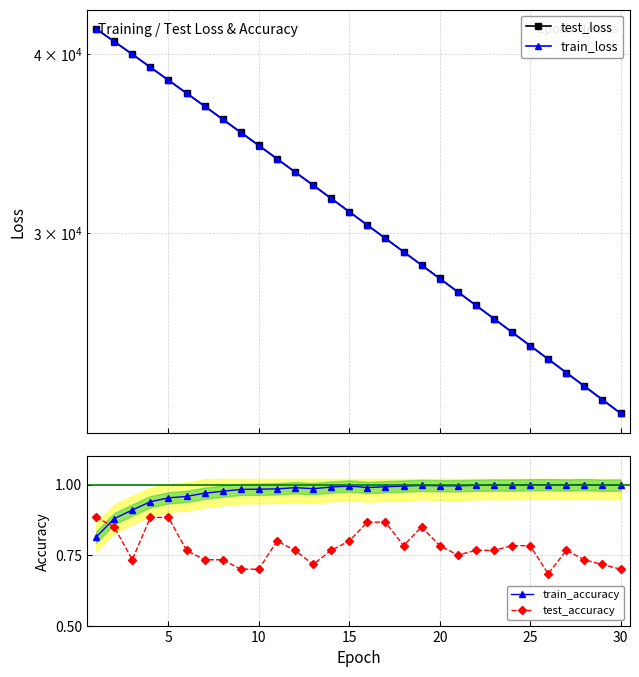

True or false: train_accuracy and train_loss intersect in this chart.

False